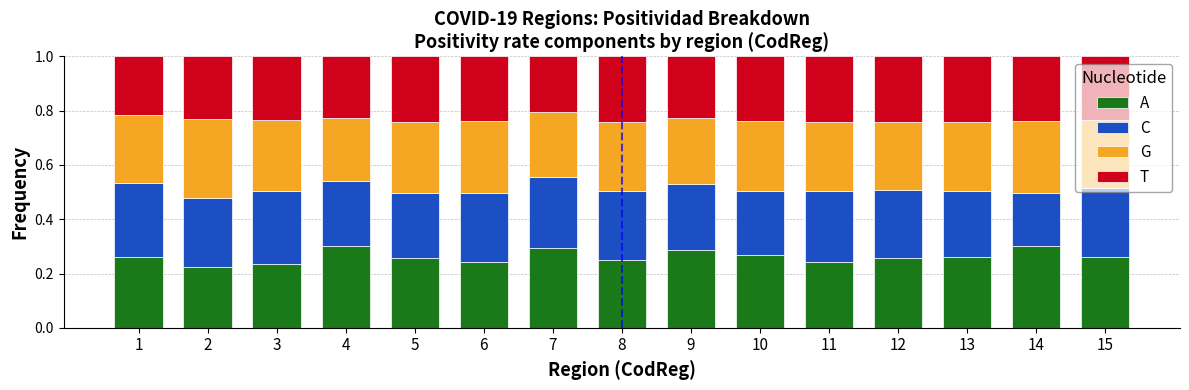

At how many categories does at least one series exceed 0?

15